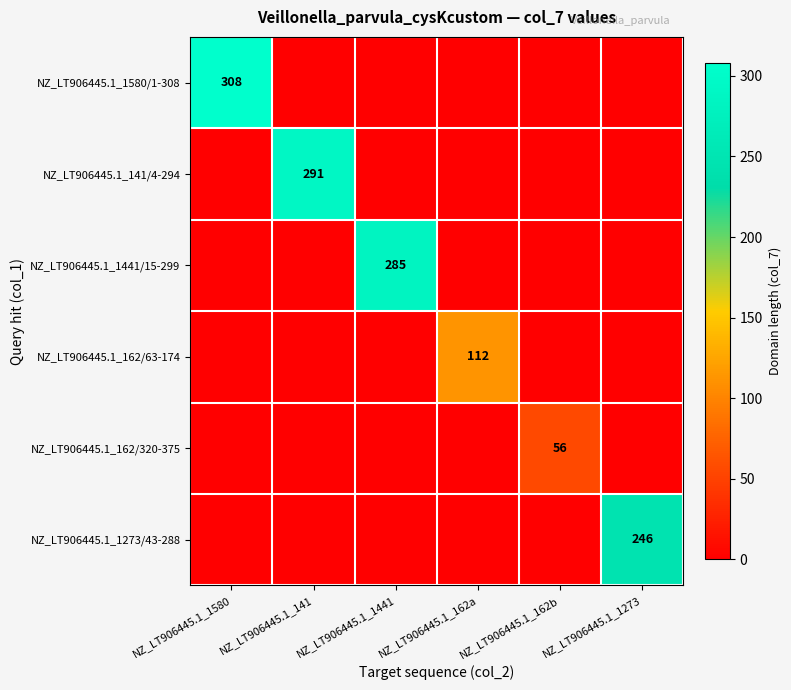

At how many categories does at least one series exceed 106?

5